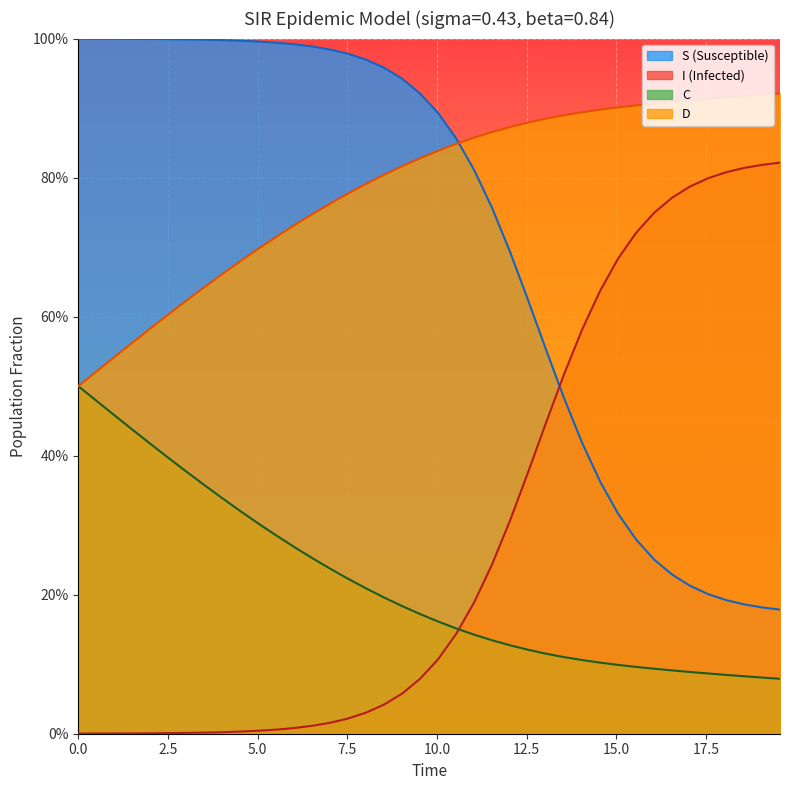

True or false: S and D cross at least once.

True